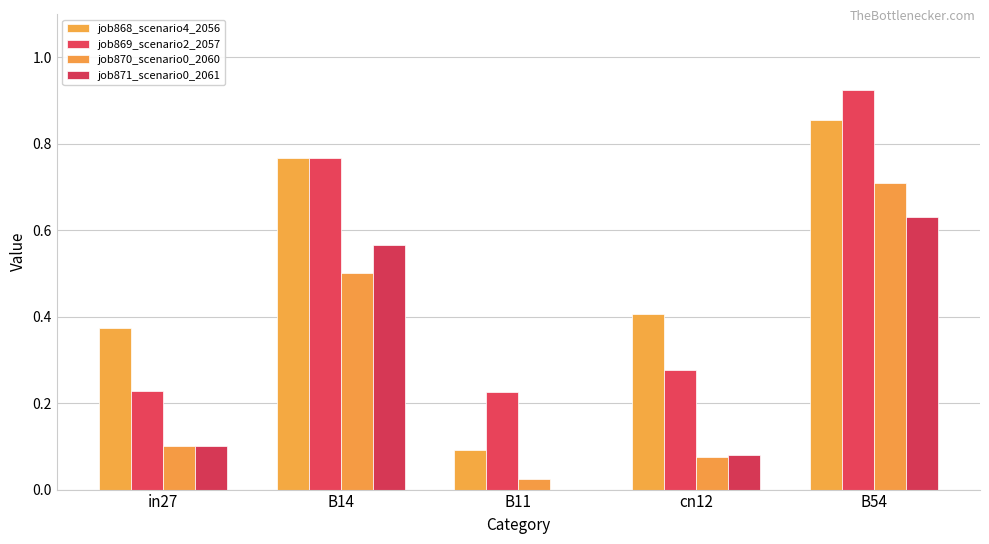

How many categories are shown in the chart?

5